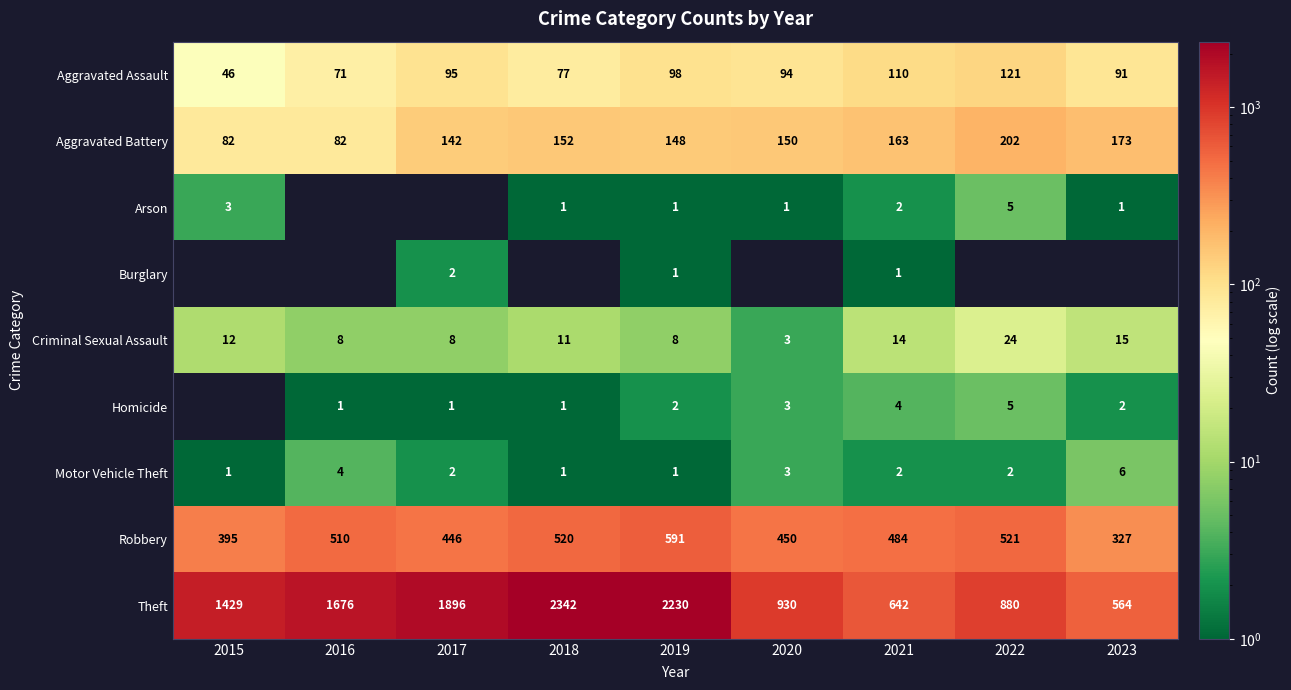

What is the total value across all series at 2021?

1422